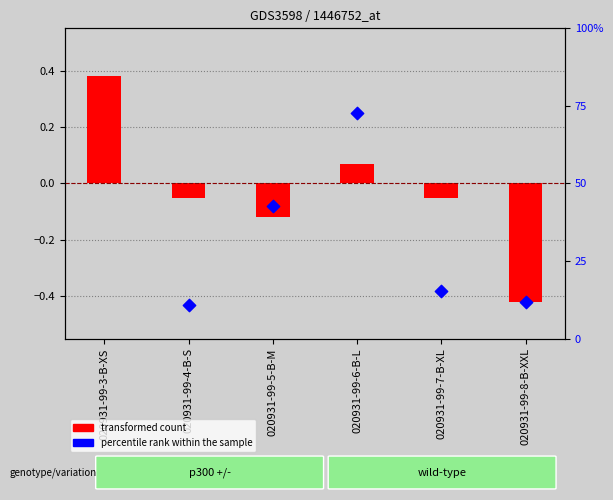

Which series has the widest spread of Y values?

percentile rank within the sample